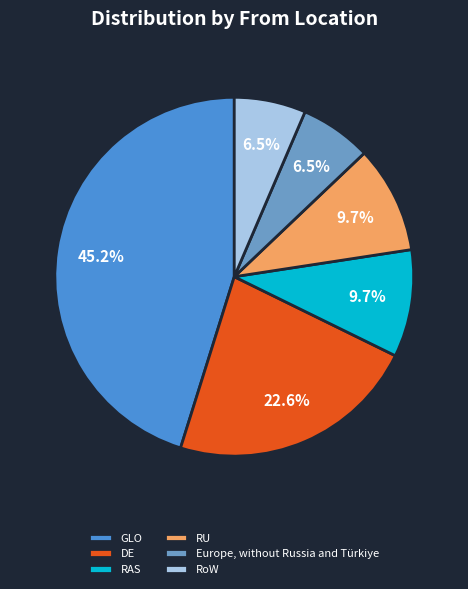

How many slices are in this pie chart?

6